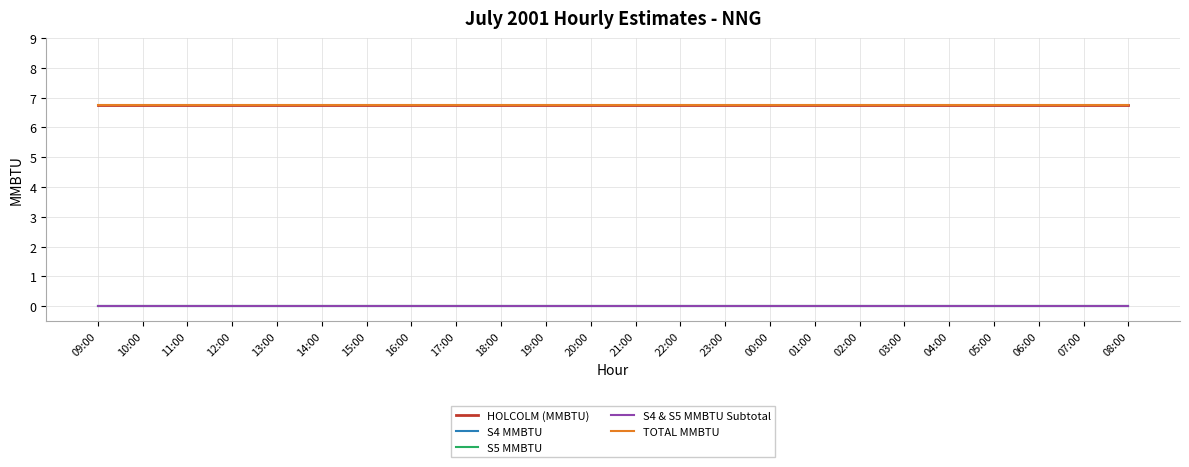

Is this an area chart (filled region under the line)?

No